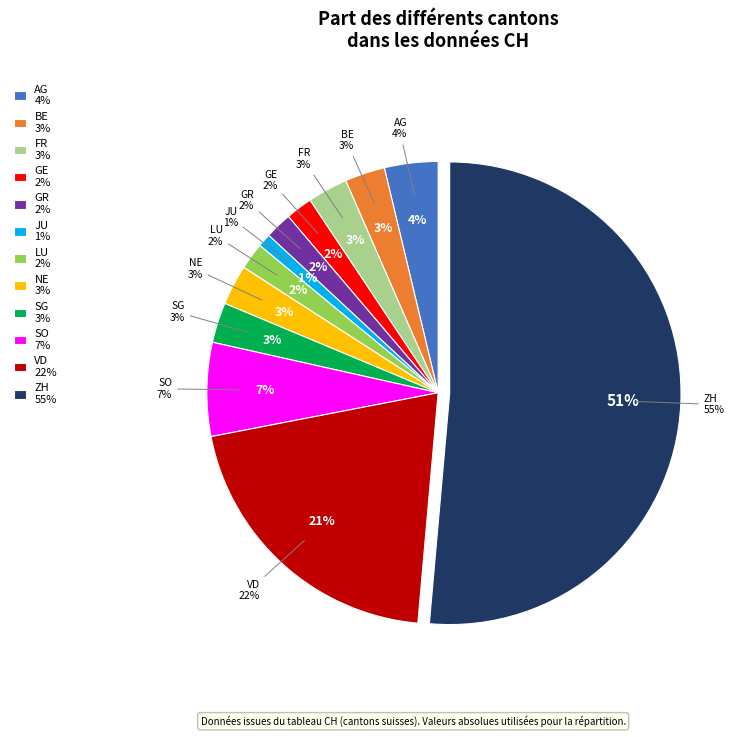

What is the ratio of the value at JU to the value at SO?

0.1